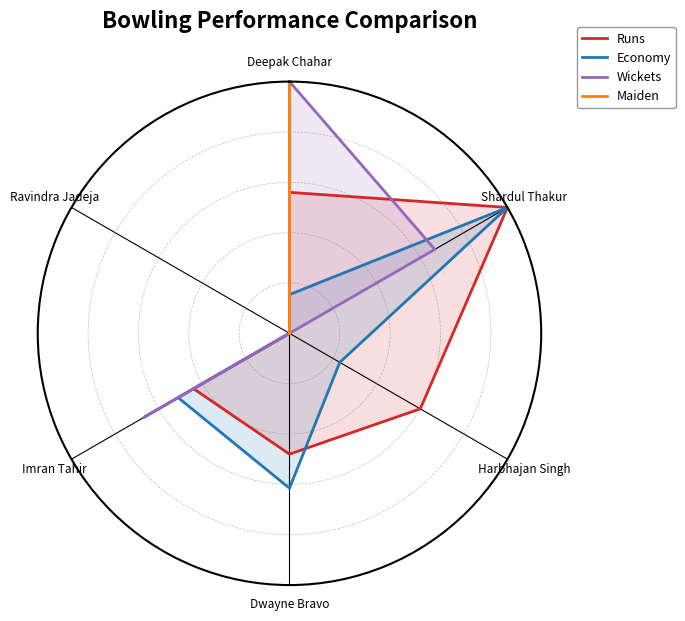

What is the difference between the second highest and minimum values in the Economy series?

0.6